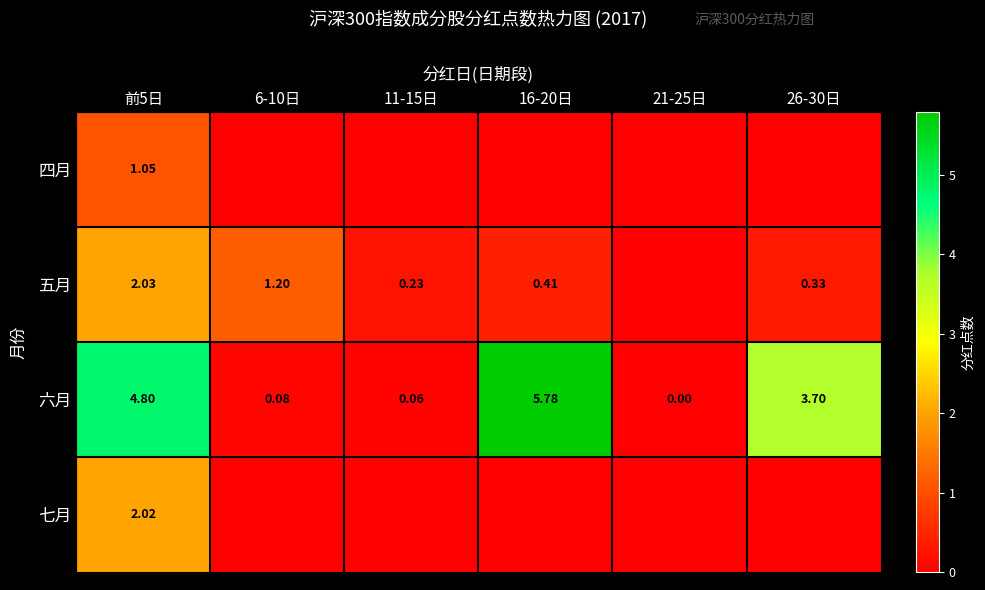

At 前5日, list the series in order from largest to smallest.

六月, 五月, 七月, 四月